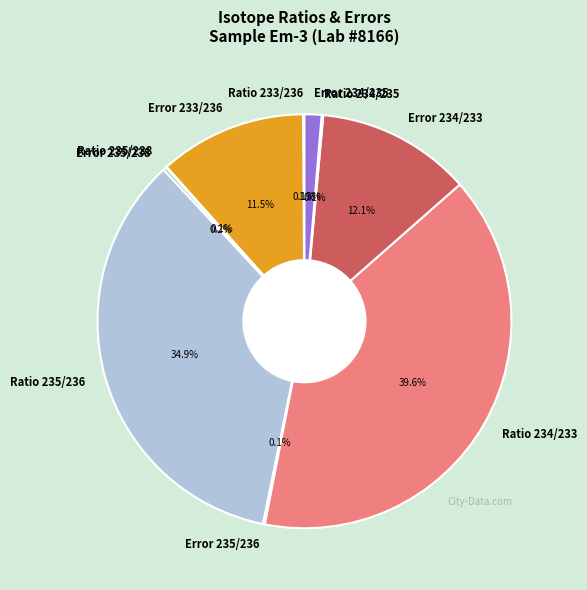

Which slice is the largest?

Ratio 234/233